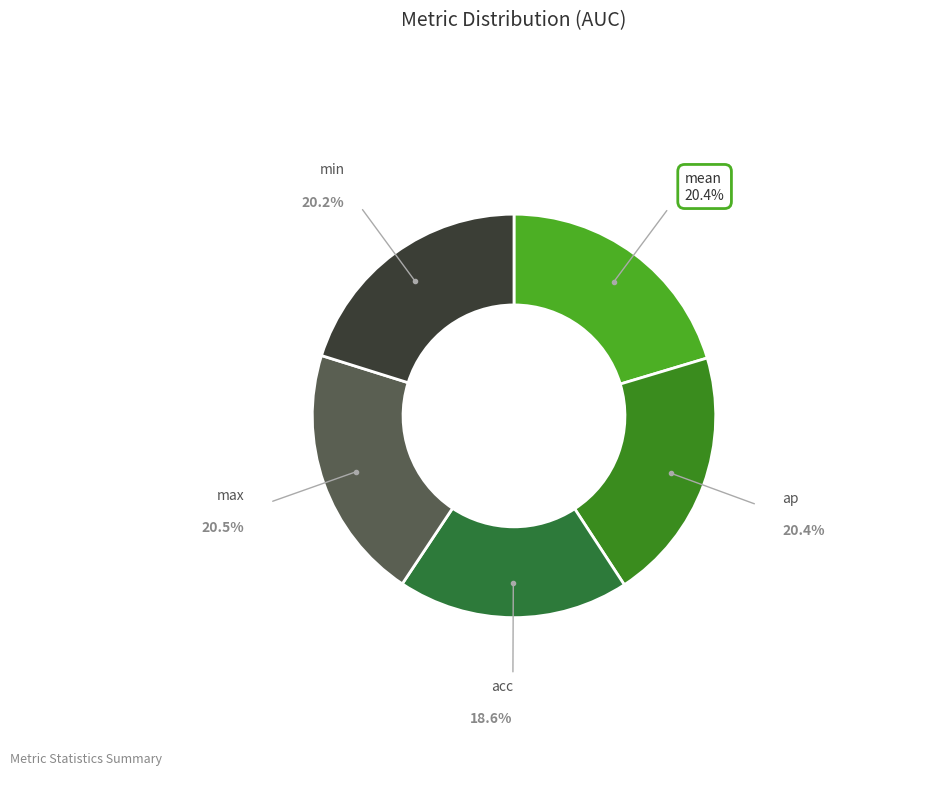

True or false: max accounts for 20% of the total.

True